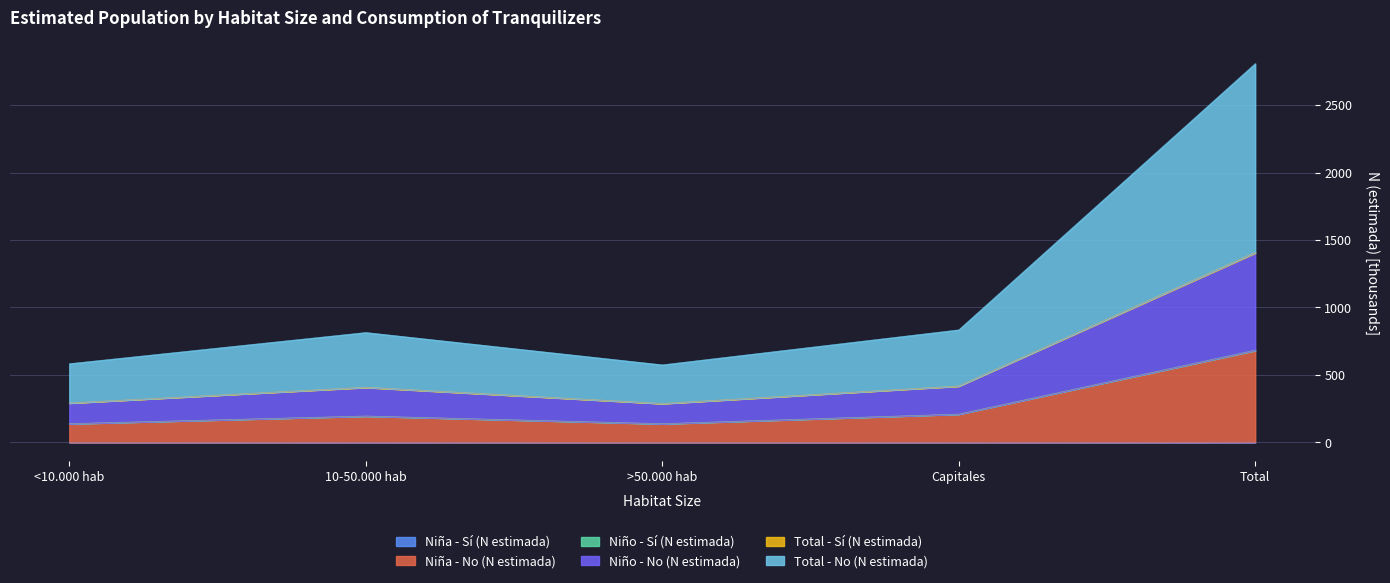

Between 10-50.000 hab and >50.000 hab, which series saw the biggest shift?

Total - No (N estimada)